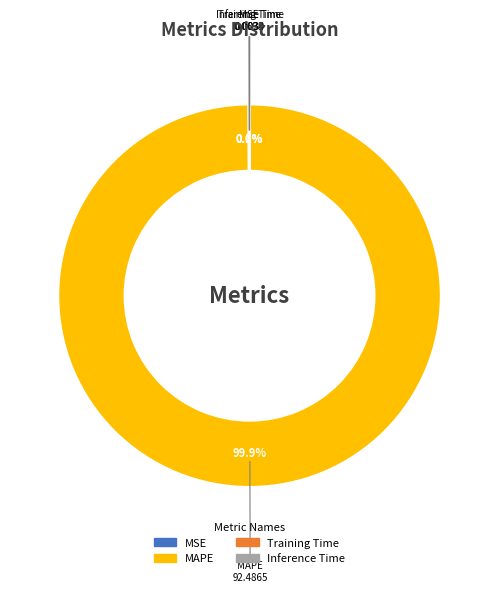

Which category has the biggest portion of the pie?

MAPE